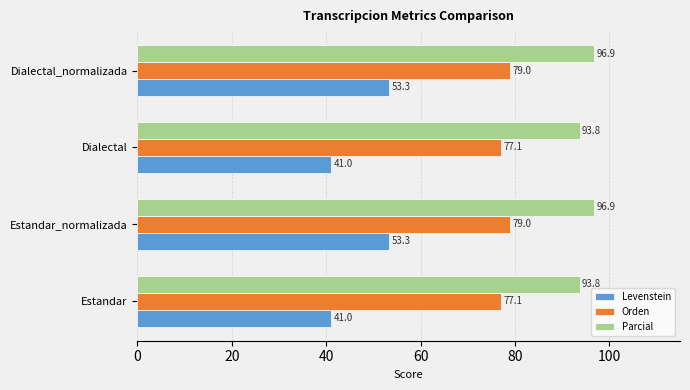

What value does the Parcial series have at Dialectal_normalizada?

96.9